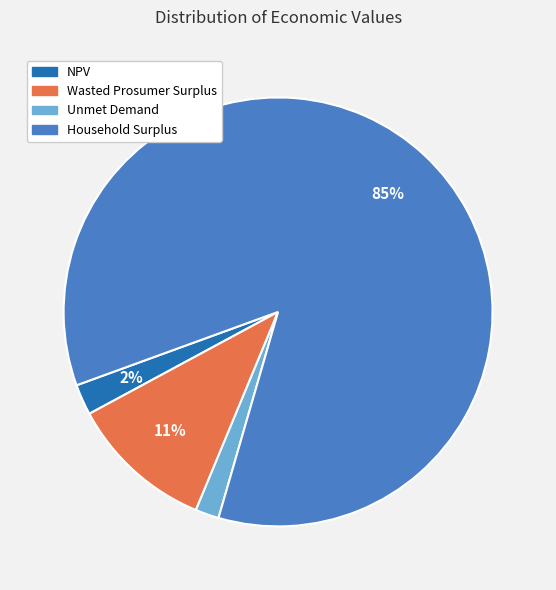

How many segments does this pie chart have?

4